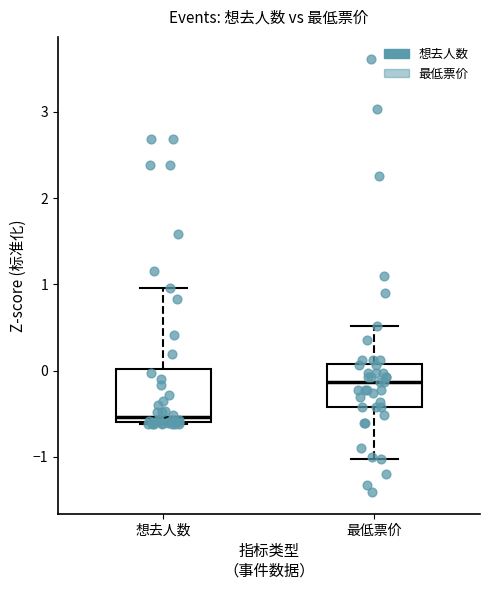

Where does the lower whisker of the box for 最低票价 end on the y-axis? The values are not printed on the chart, so give them approximately, as read against the axis.

-1.0